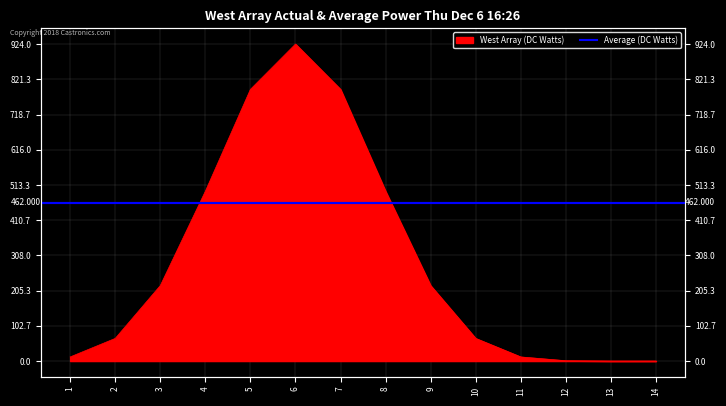

The value at 13 is 469. True or false?

False